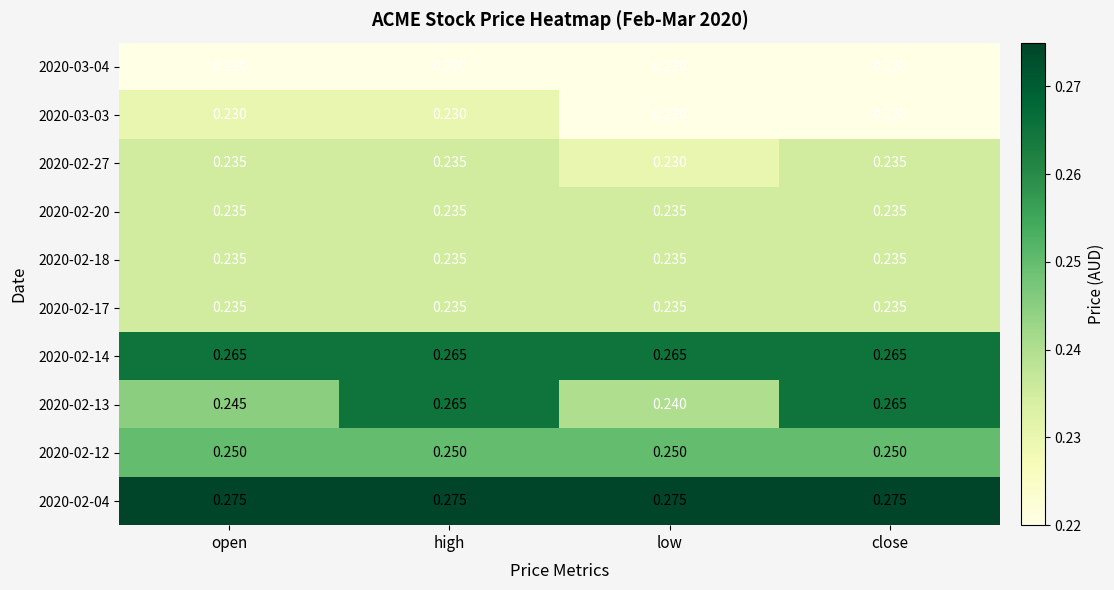

Is the value of 2020-02-04 at high greater than the value of 2020-02-14 at open?

Yes